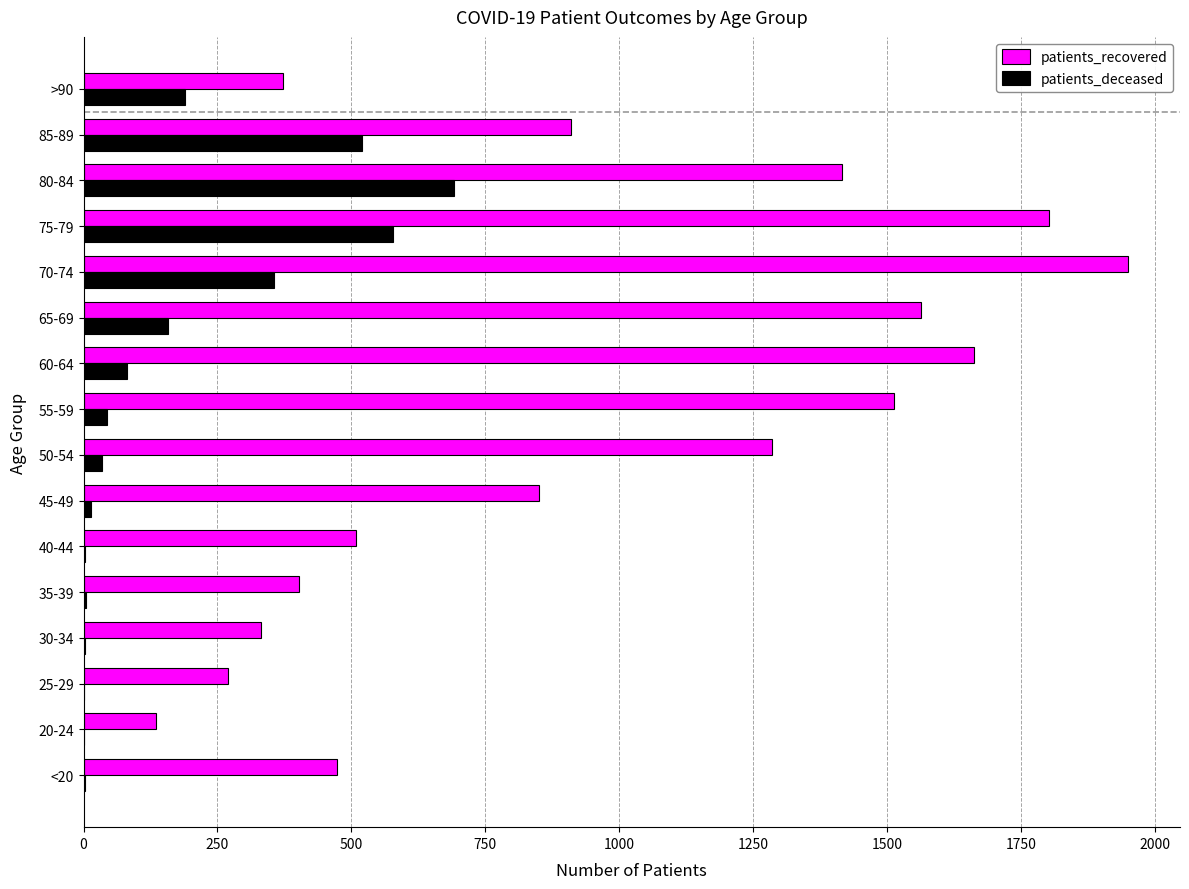

At which label does patients_recovered reach its peak?

70-74